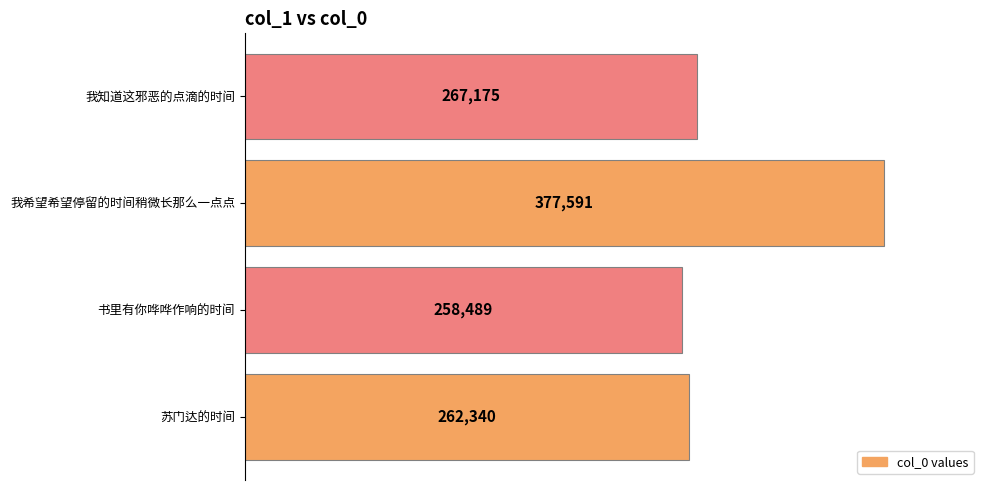

Rank the categories by value from highest to lowest.

我希望希望停留的时间稍微长那么一点点, 我知道这邪恶的点滴的时间, 苏门达的时间, 书里有你哗哗作响的时间